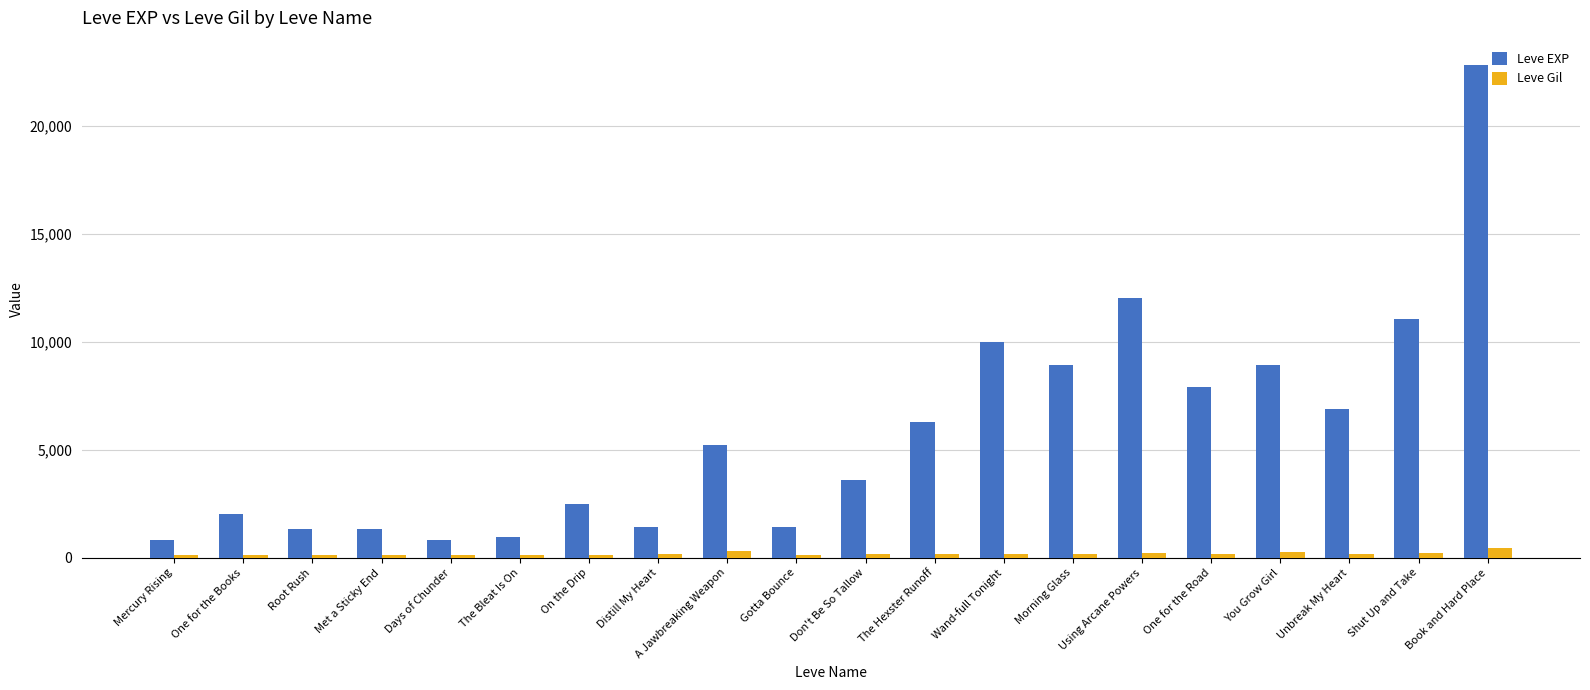

Which category has the highest value in the Leve EXP series?

Book and Hard Place